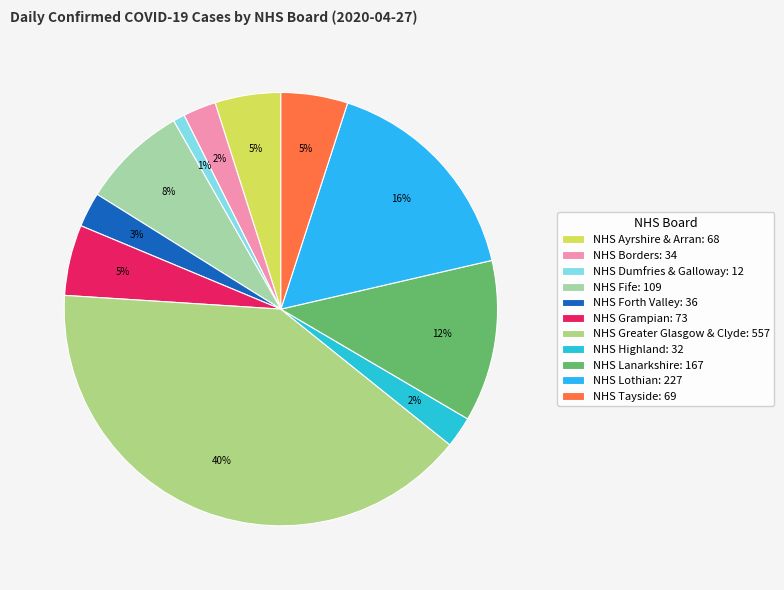

To the nearest percent, what is the difference between the largest and smallest slice percentages?

39%